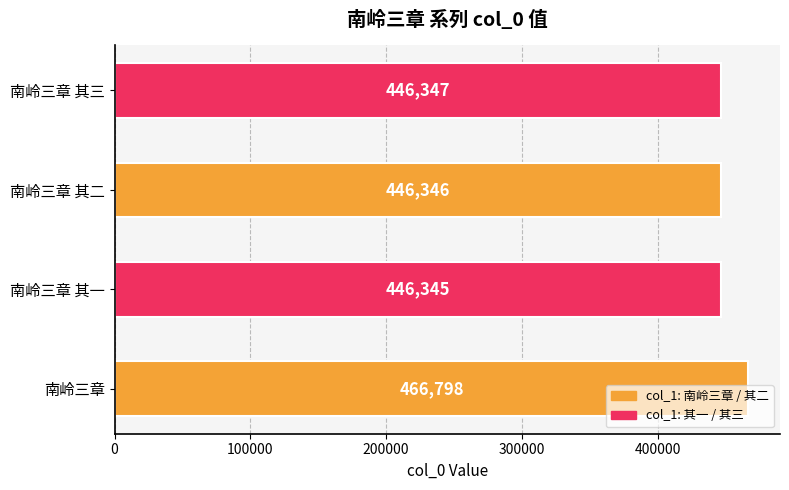

The chart shows a value of 705260 at 南岭三章 其三. True or false?

False